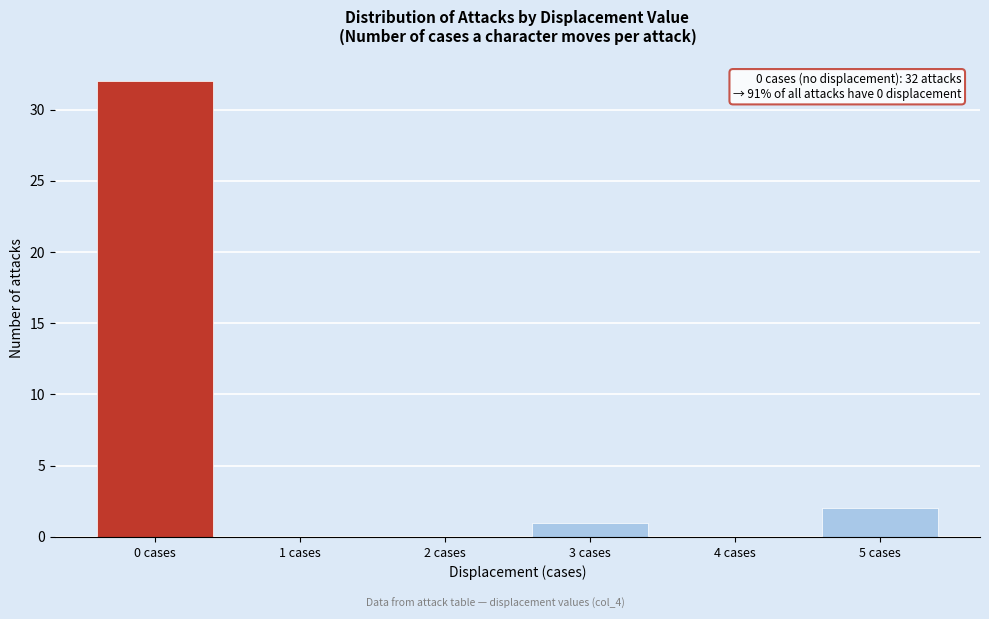

Over which range of the x-axis is the bar tallest?

-0.5 to 0.5